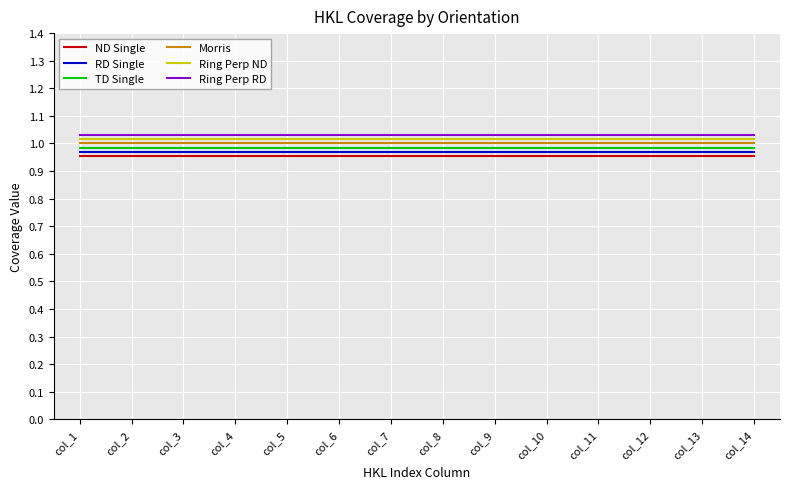

What is the spread (max minus min) of values at col_10?

0.1